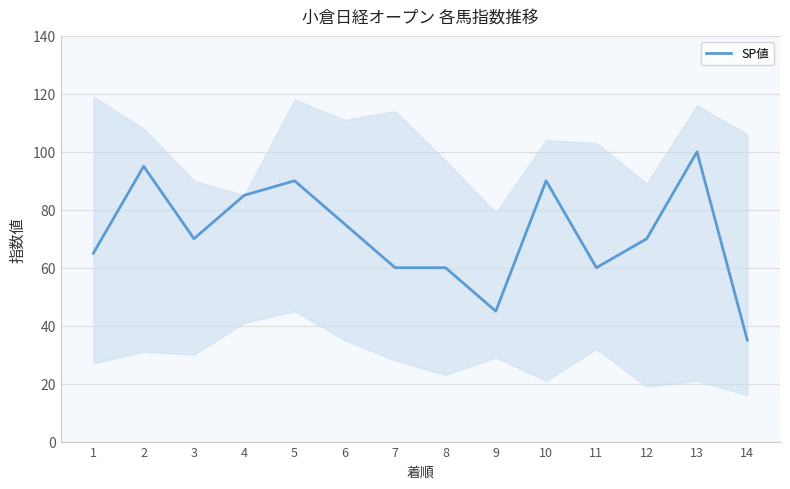

What is the change in value from 10 to 12?

-20